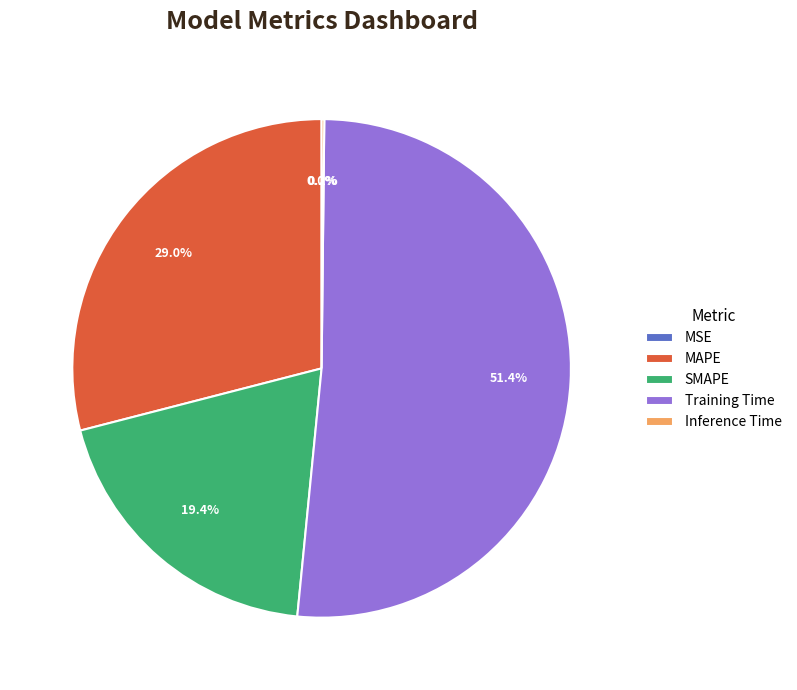

Which category has the biggest portion of the pie?

Training Time